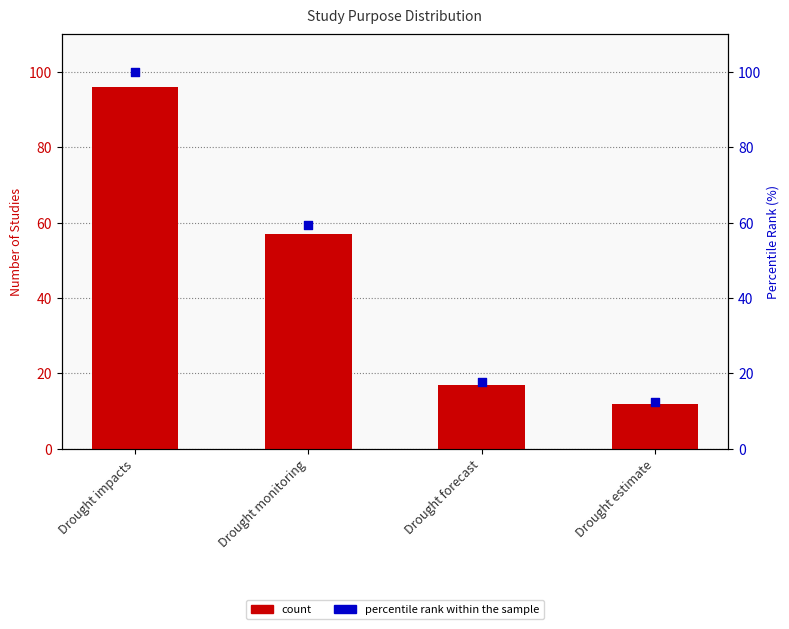

At which category is the sum across all series the highest?

Drought impacts